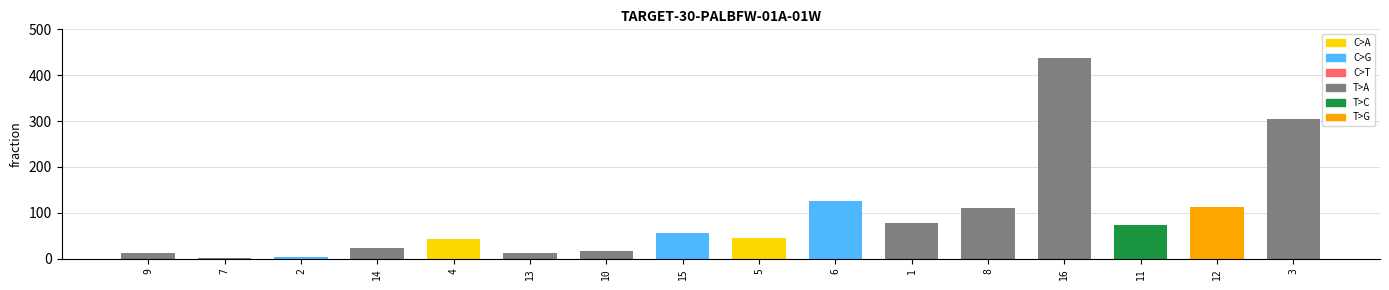

What is the approximate value at 16?

437.5